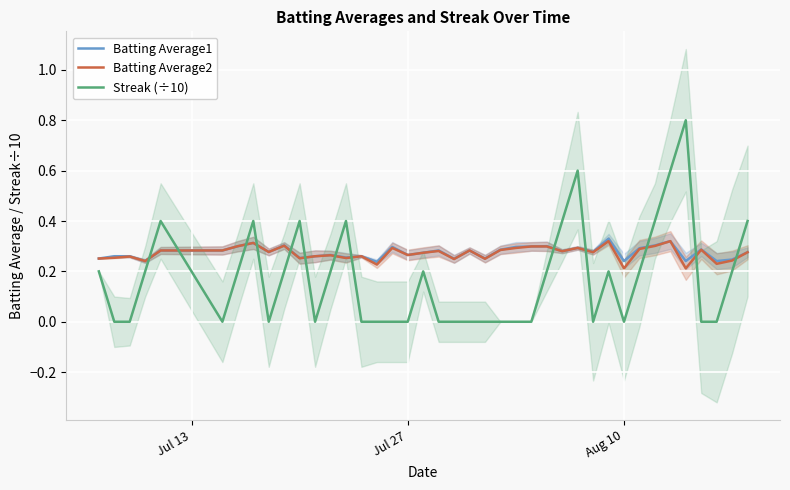

True or false: Batting Average2 and Streak (÷10) cross at least once.

True